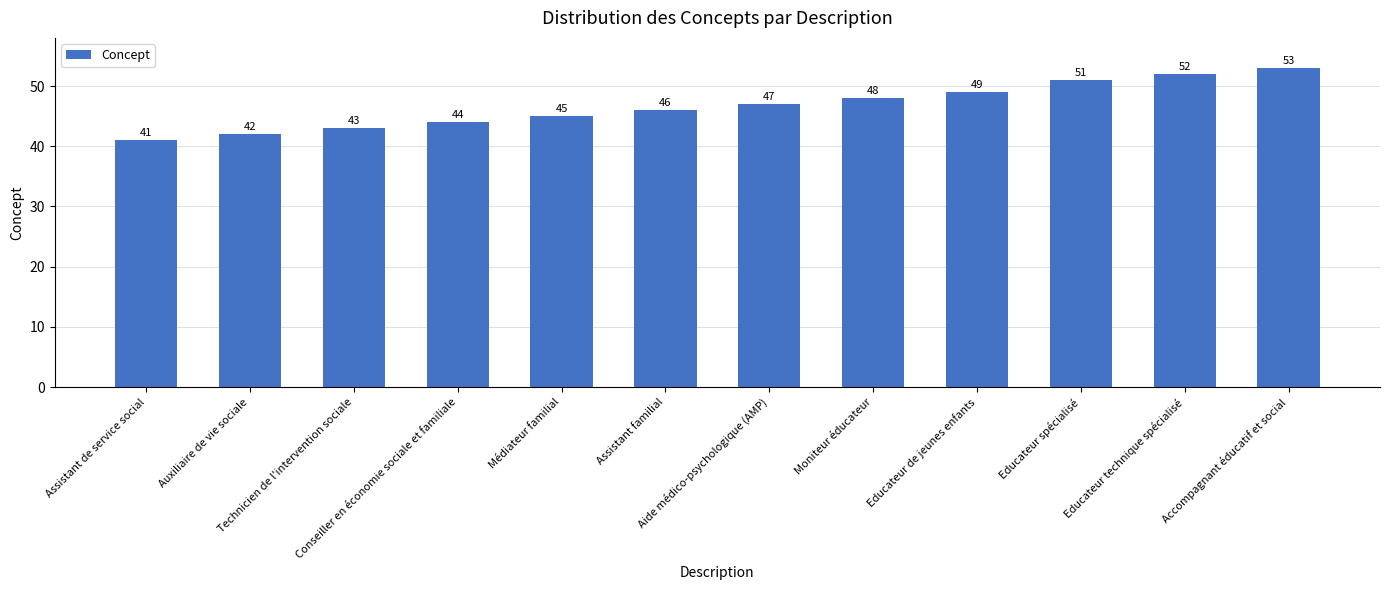

Rank the categories by value from lowest to highest.

Assistant de service social, Auxiliaire de vie sociale, Technicien de l'intervention sociale, Conseiller en économie sociale et familiale, Médiateur familial, Assistant familial, Aide médico-psychologique (AMP), Moniteur éducateur, Educateur de jeunes enfants, Educateur spécialisé, Educateur technique spécialisé, Accompagnant éducatif et social